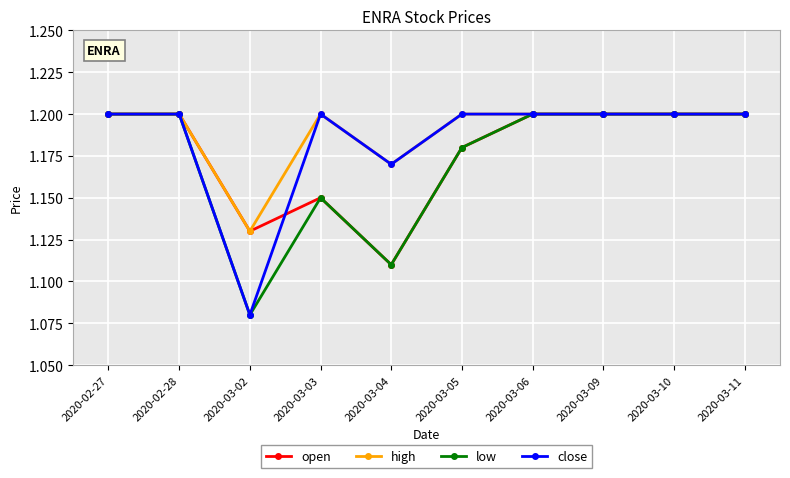

What is the label of the 5th point from the right?

2020-03-05